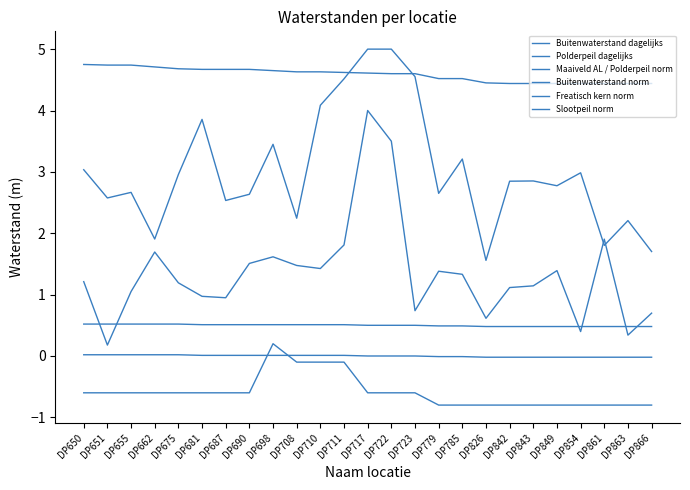

What is the average value of the Buitenwaterstand norm series?

4.6